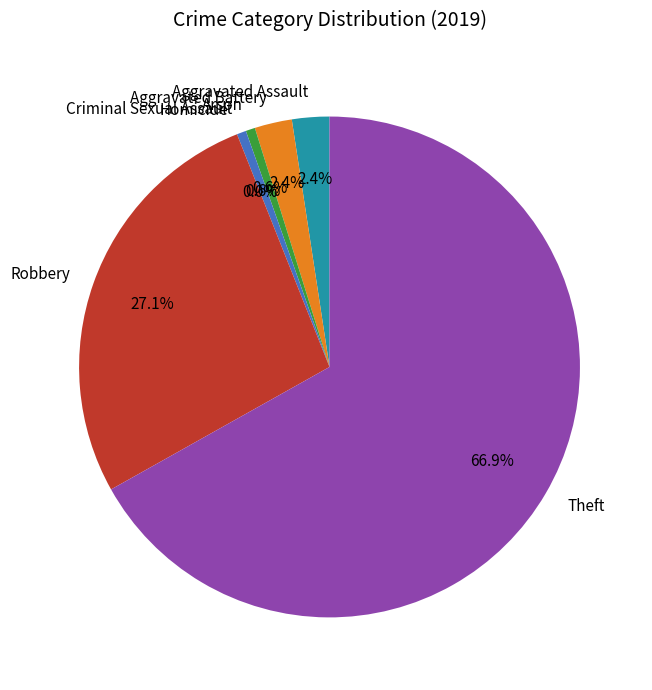

Rank the categories by value from lowest to highest.

Homicide, Arson, Criminal Sexual Assault, Aggravated Assault, Aggravated Battery, Robbery, Theft